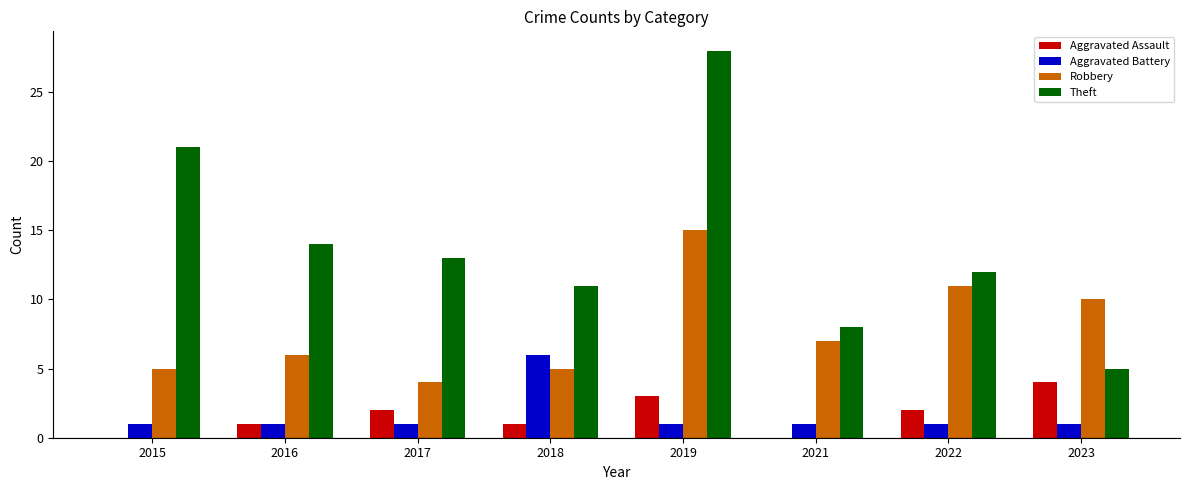

What is the sum of the Theft values at 2023 and 2015?

26